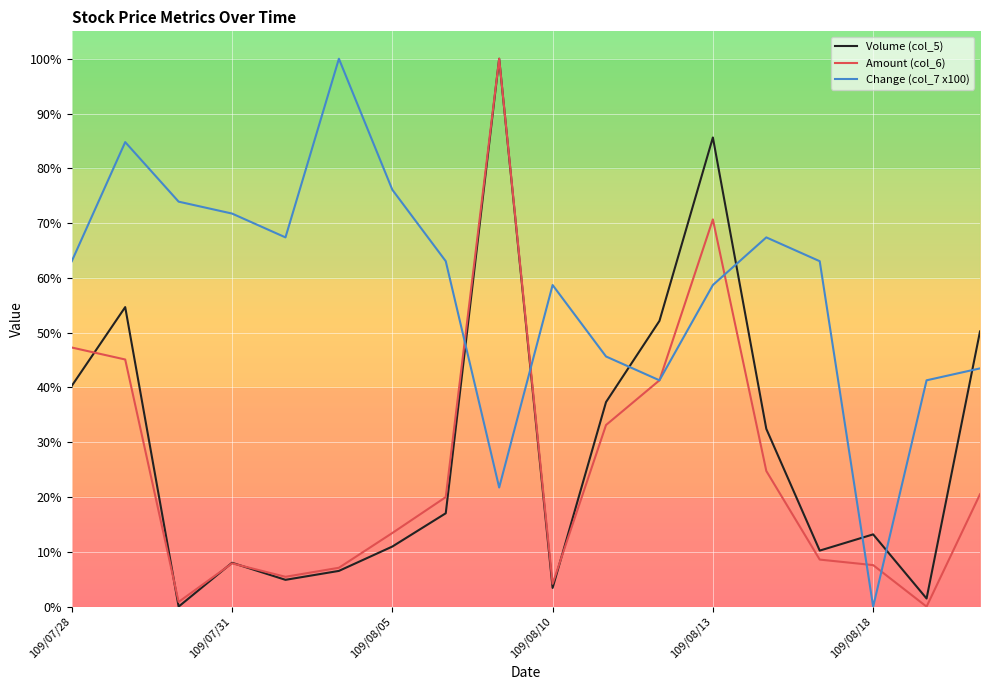

What are all the series names shown in the legend?

Volume (col_5), Amount (col_6), Change (col_7 x100)